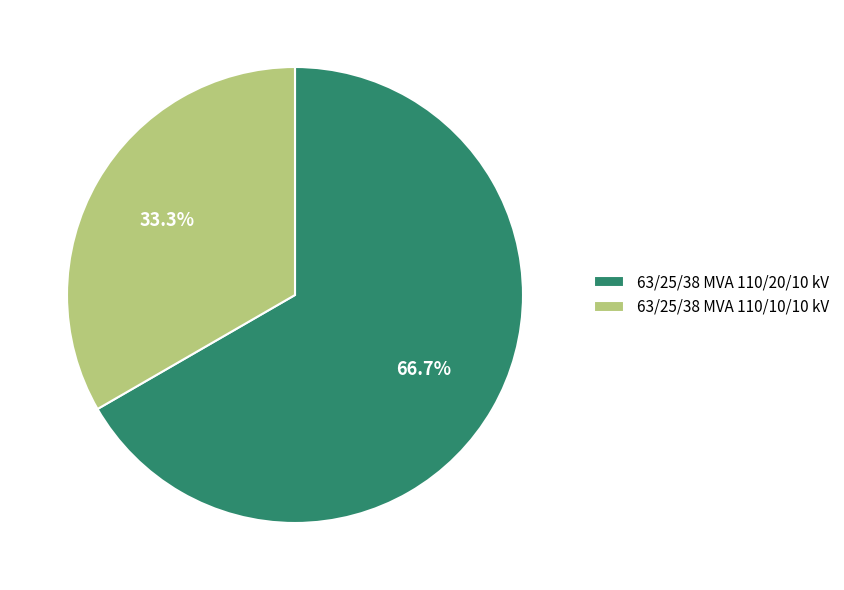

Rank the categories by value from highest to lowest.

63/25/38 MVA 110/20/10 kV, 63/25/38 MVA 110/10/10 kV